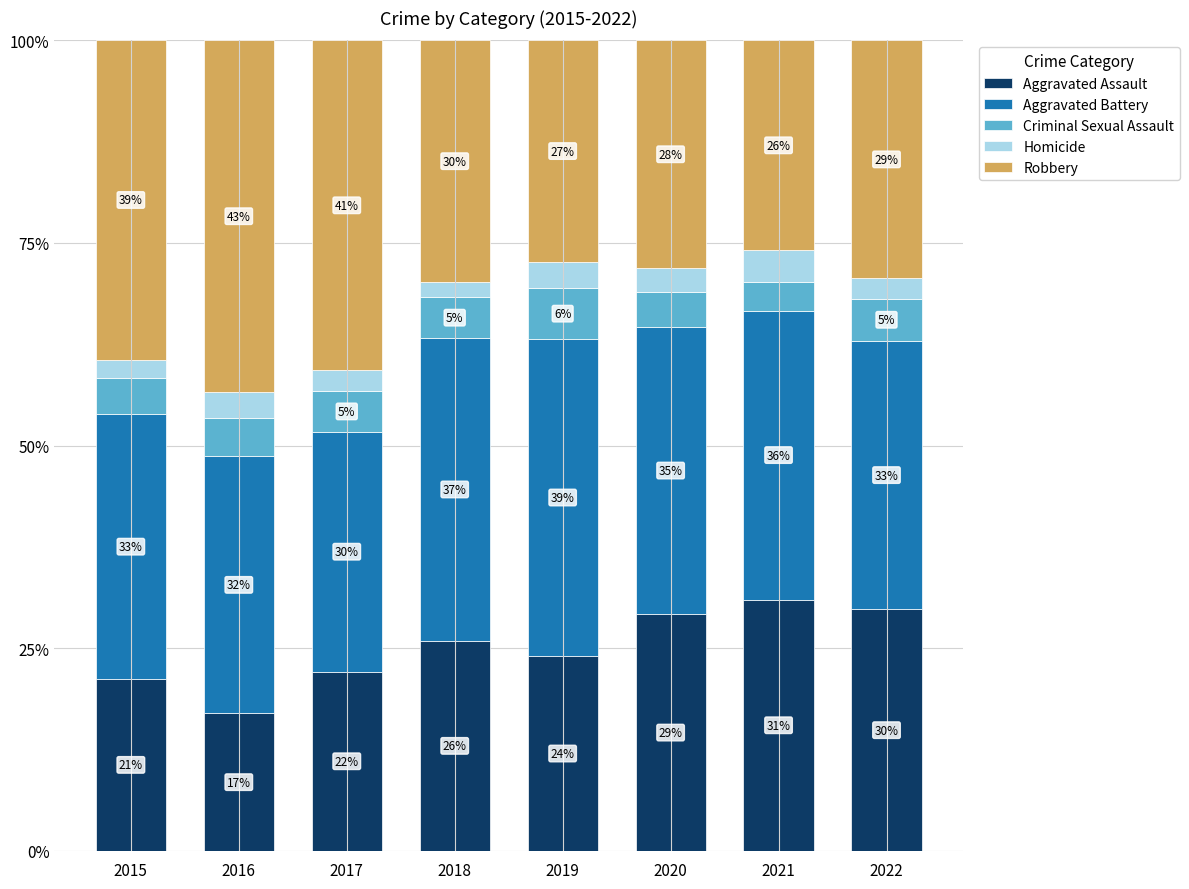

Which series has the widest spread of values?

Robbery